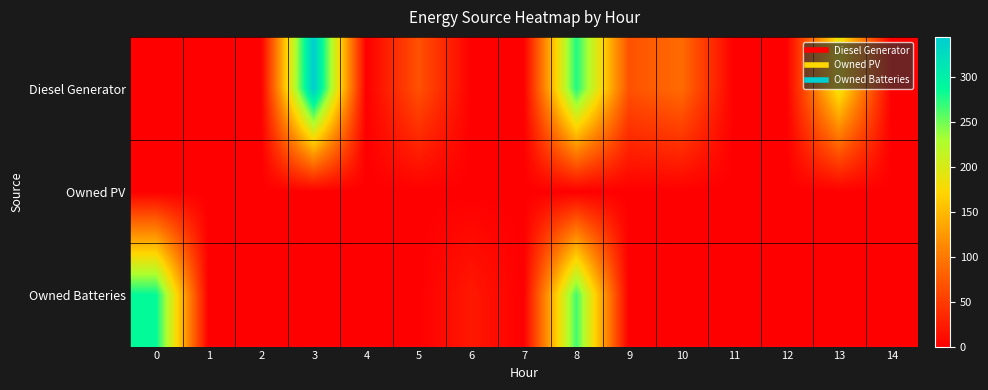

Rank the series by their average value, from lowest to highest.

Owned PV, Owned Batteries, Diesel Generator